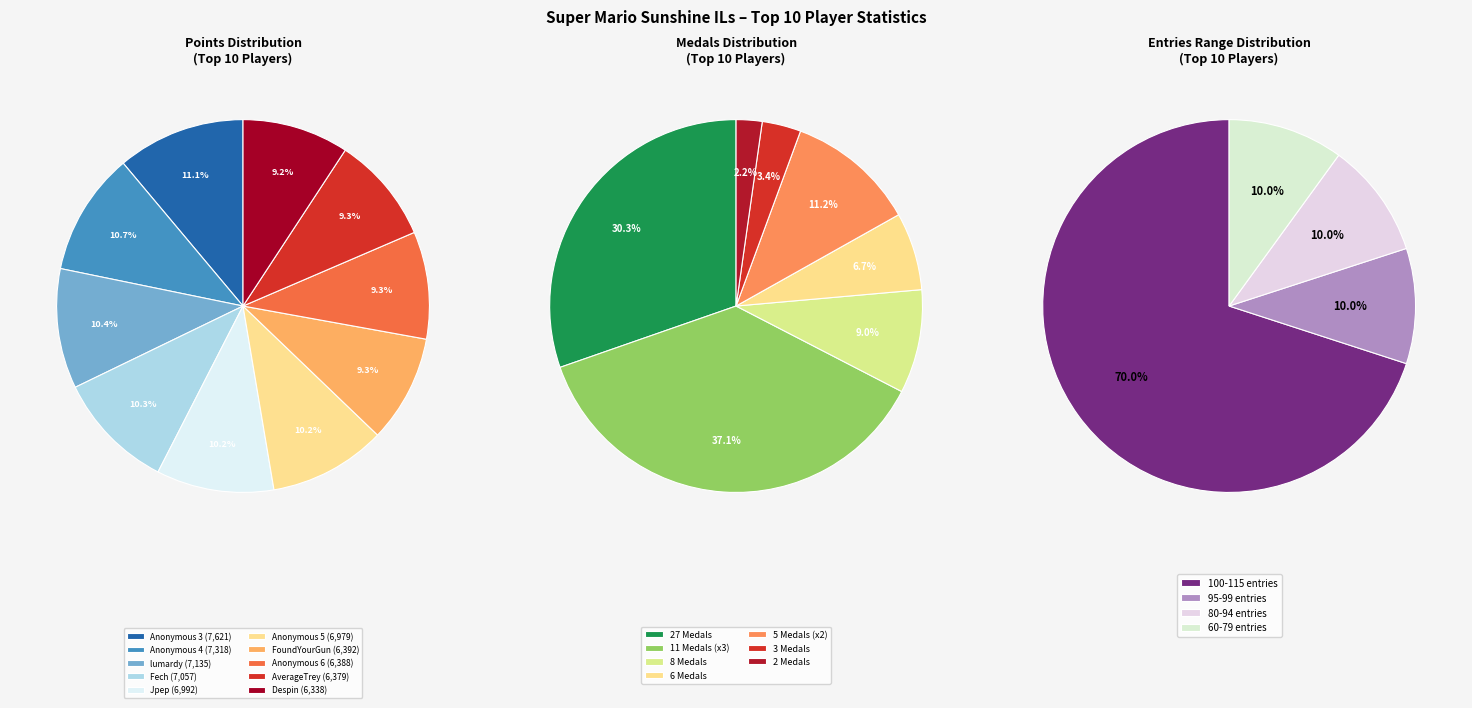

To the nearest percent, what is the average slice percentage?

10%